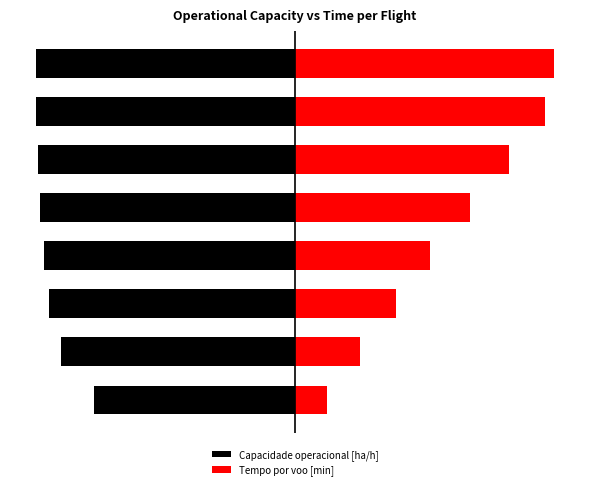

Where is Capacidade operacional [ha/h] nearest to the value -82?

1